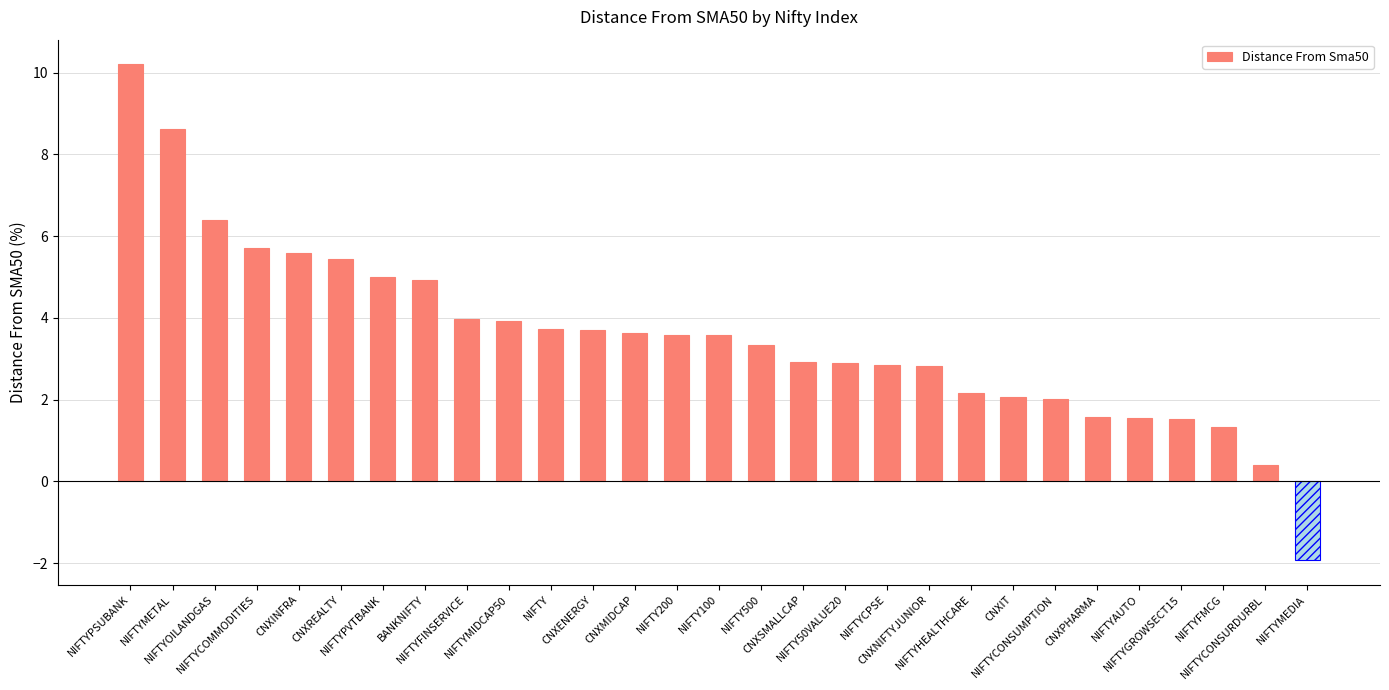

What is the change in value from BANKNIFTY to NIFTYGROWSECT15?

-3.4